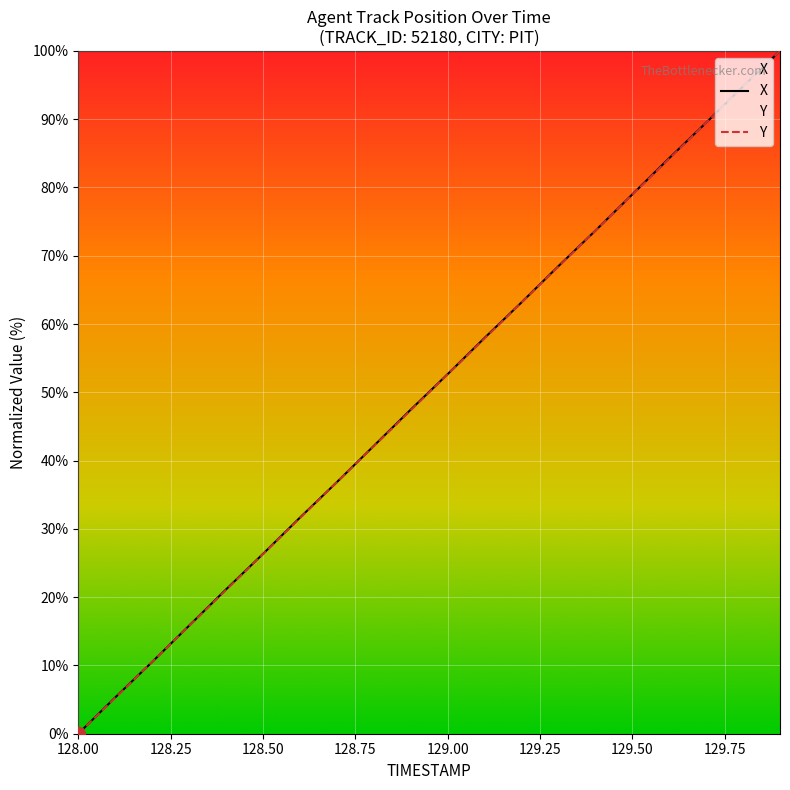

The Y series shows 11.0 at 128.3. True or false?

False